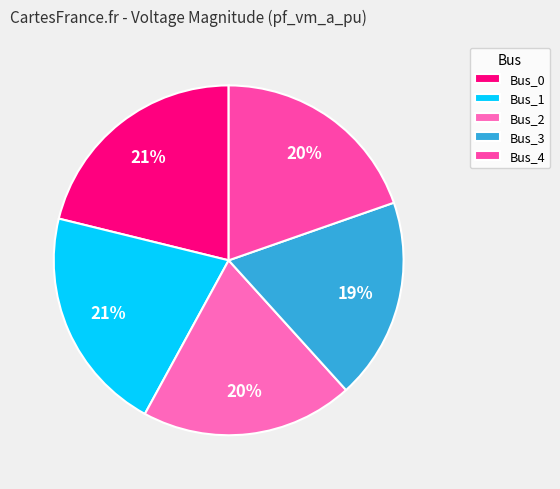

How many segments does this pie chart have?

5